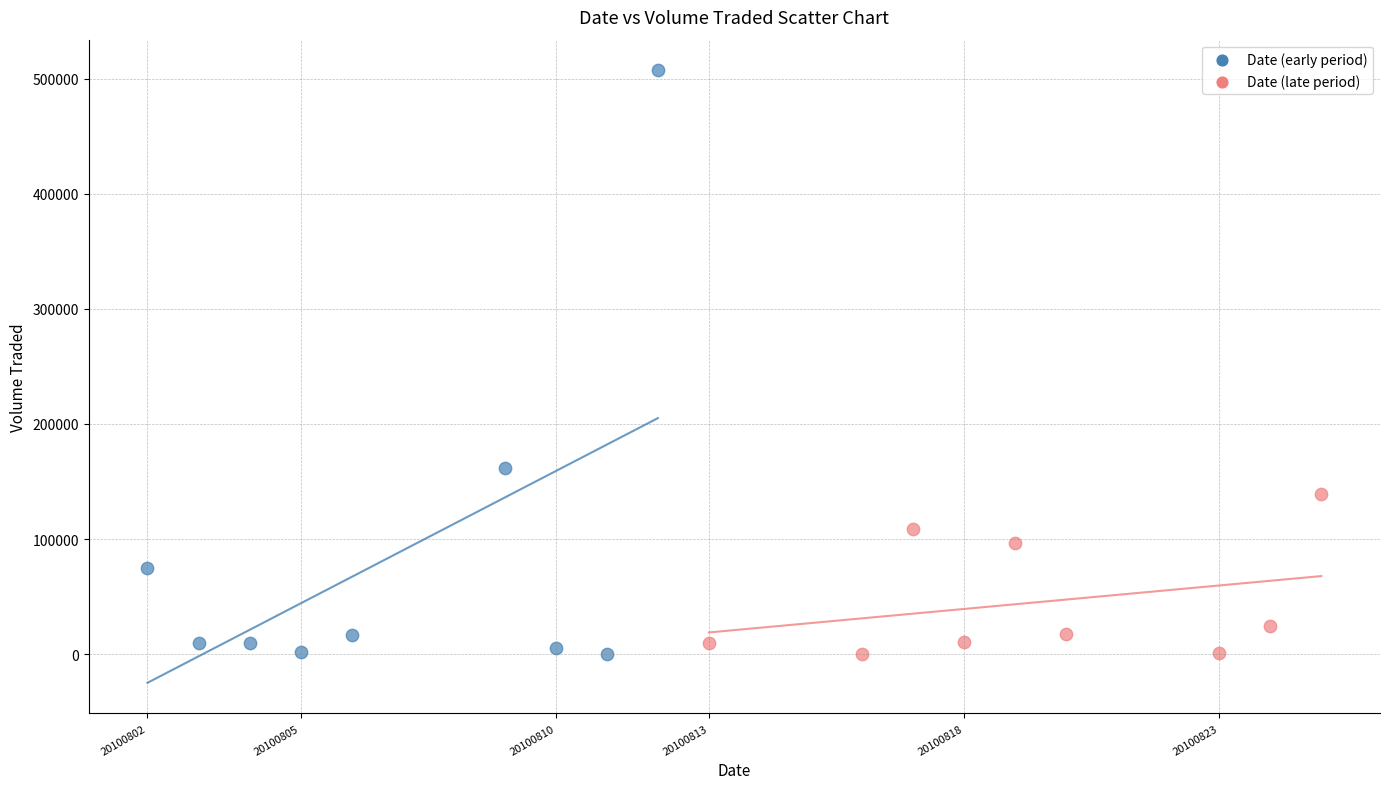

Which series has the widest spread of Y values?

Date (early period)